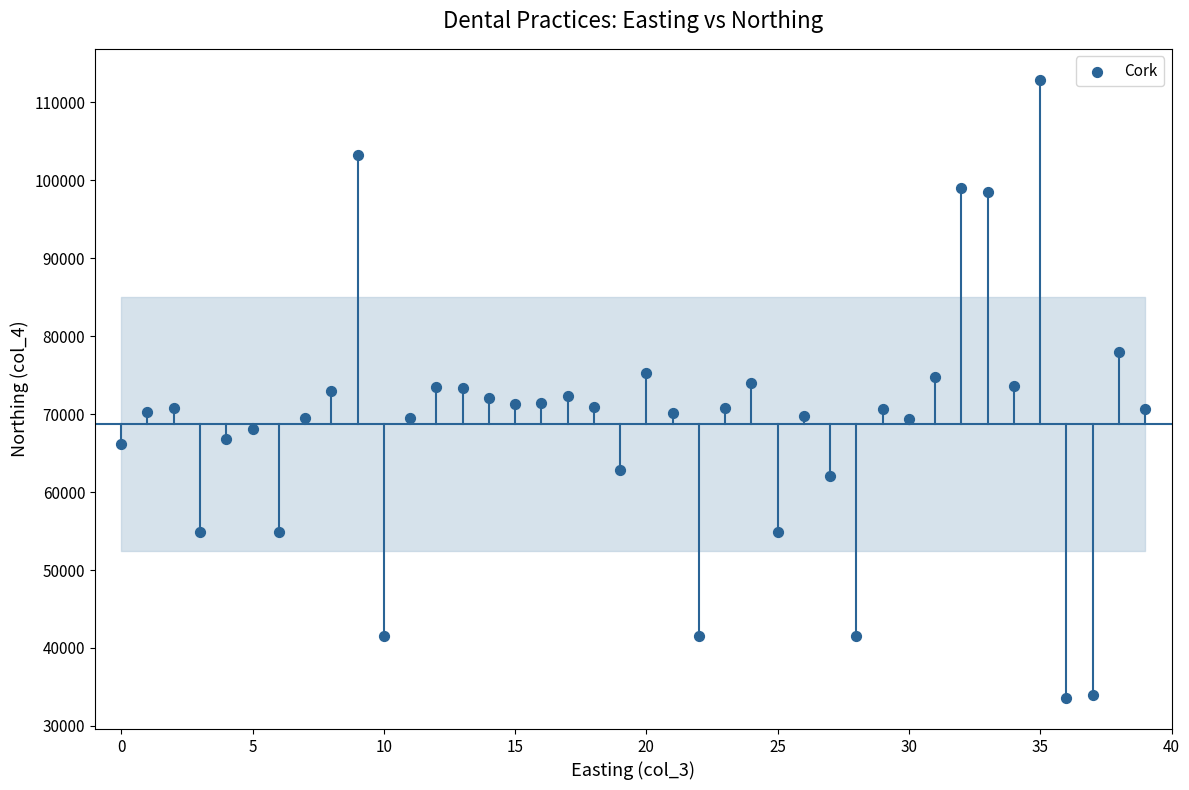

What is the range of Y values (max minus min)?

79321.2